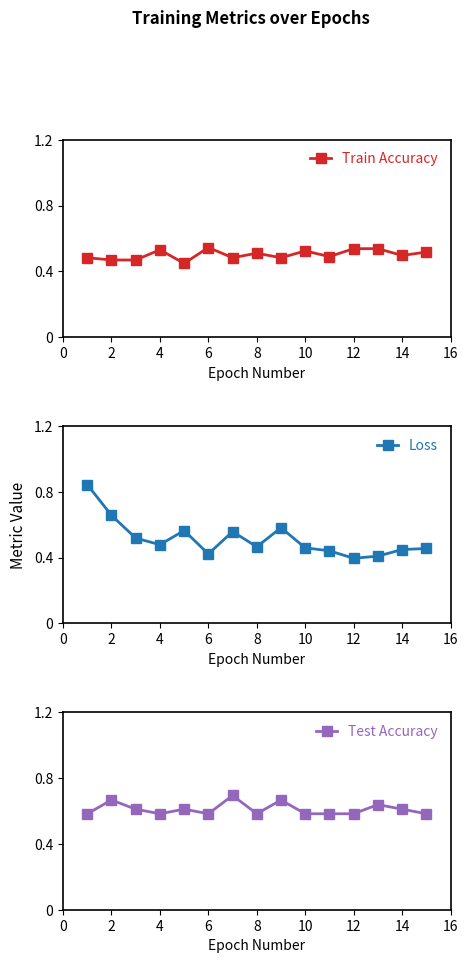

True or false: Loss has more than 1 interior local peaks.

True